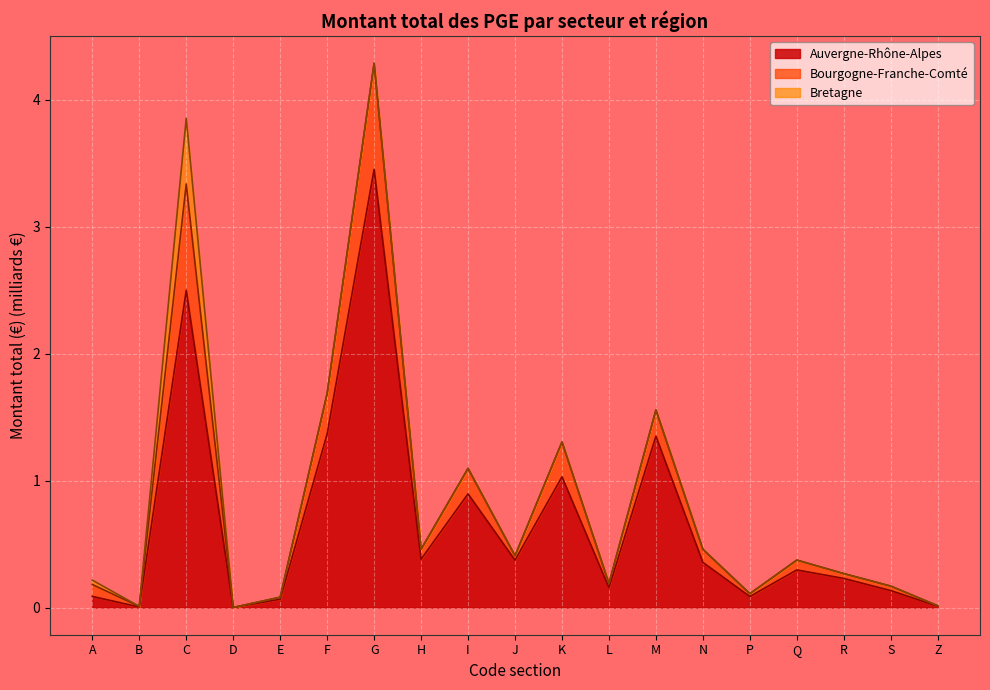

At which category is the sum across all series the highest?

G